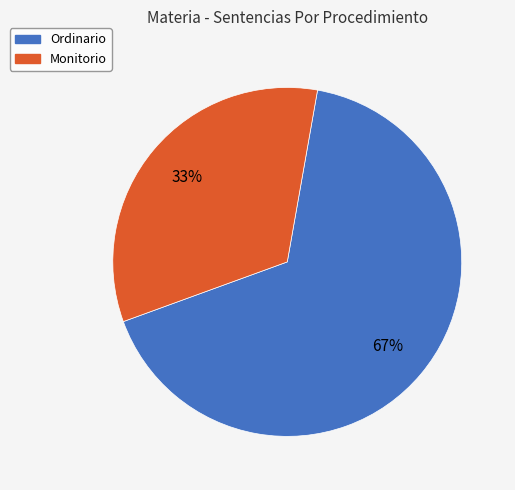

Rank the categories by value from highest to lowest.

Ordinario, Monitorio